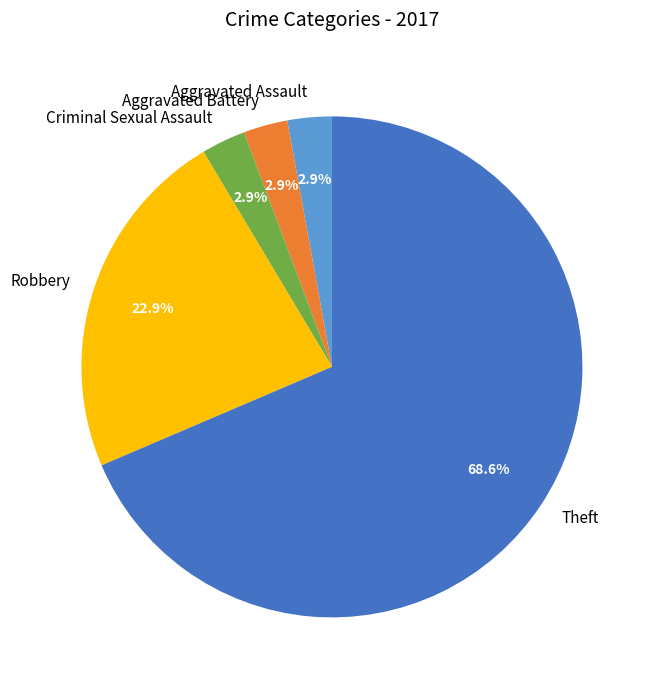

What is the largest slice in the pie chart?

Theft